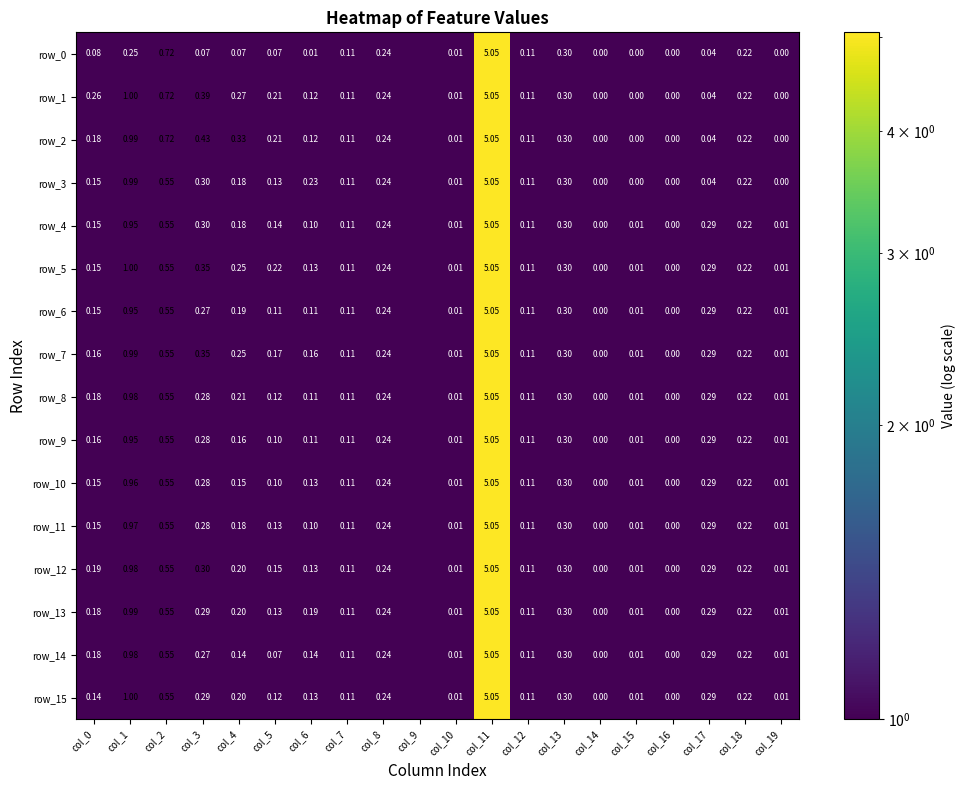

How many distinct data groups are displayed?

16